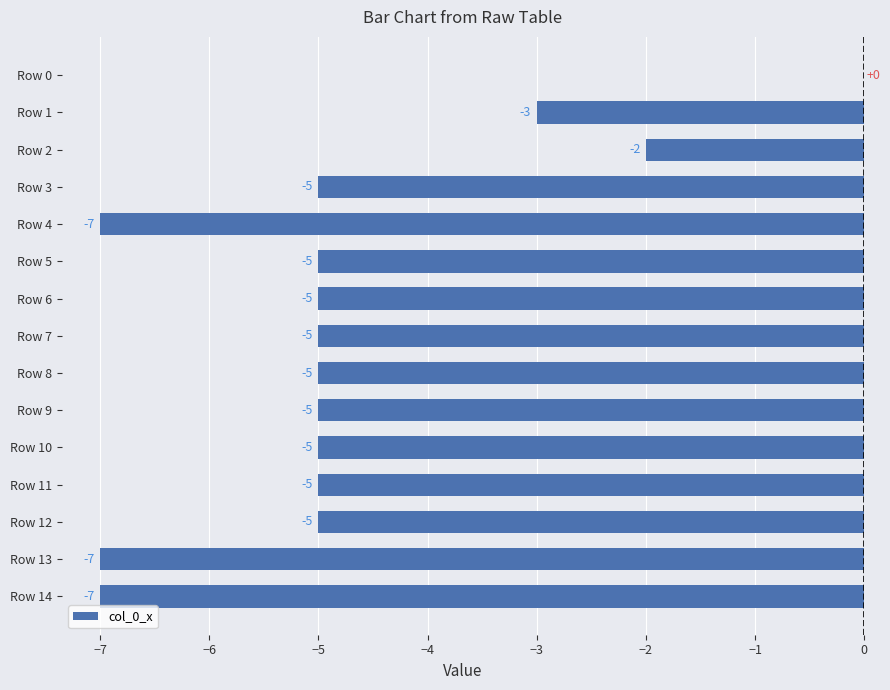

How many series are shown in this chart?

1